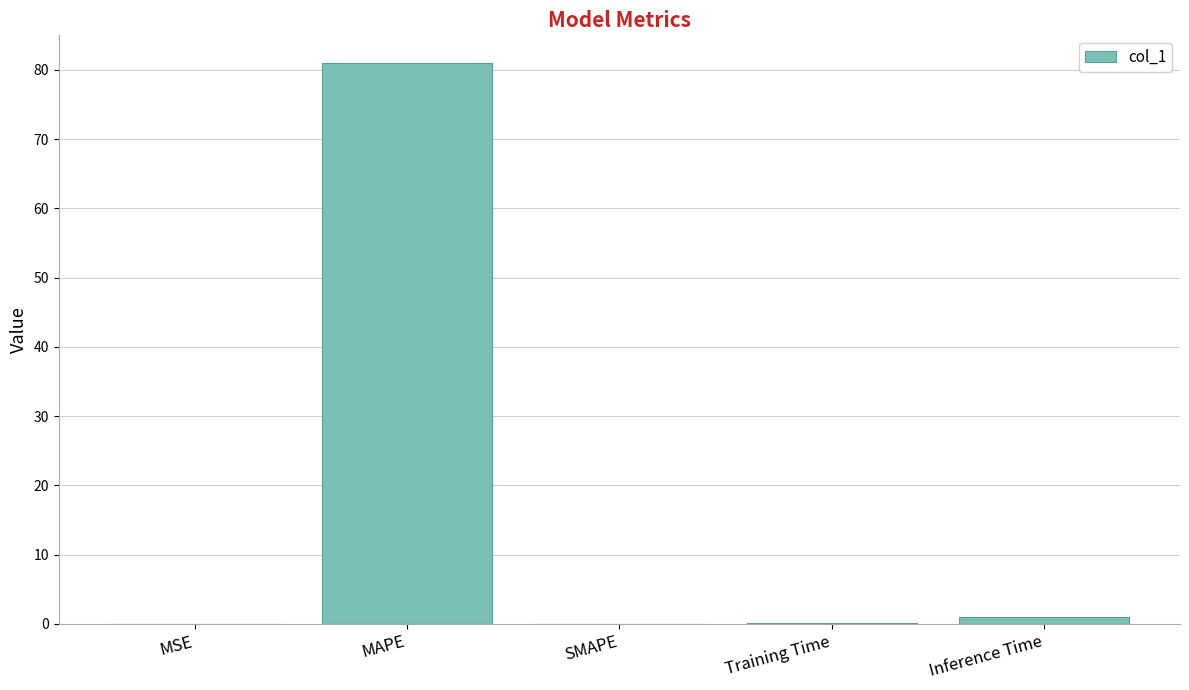

Count the number of data series in this chart.

1